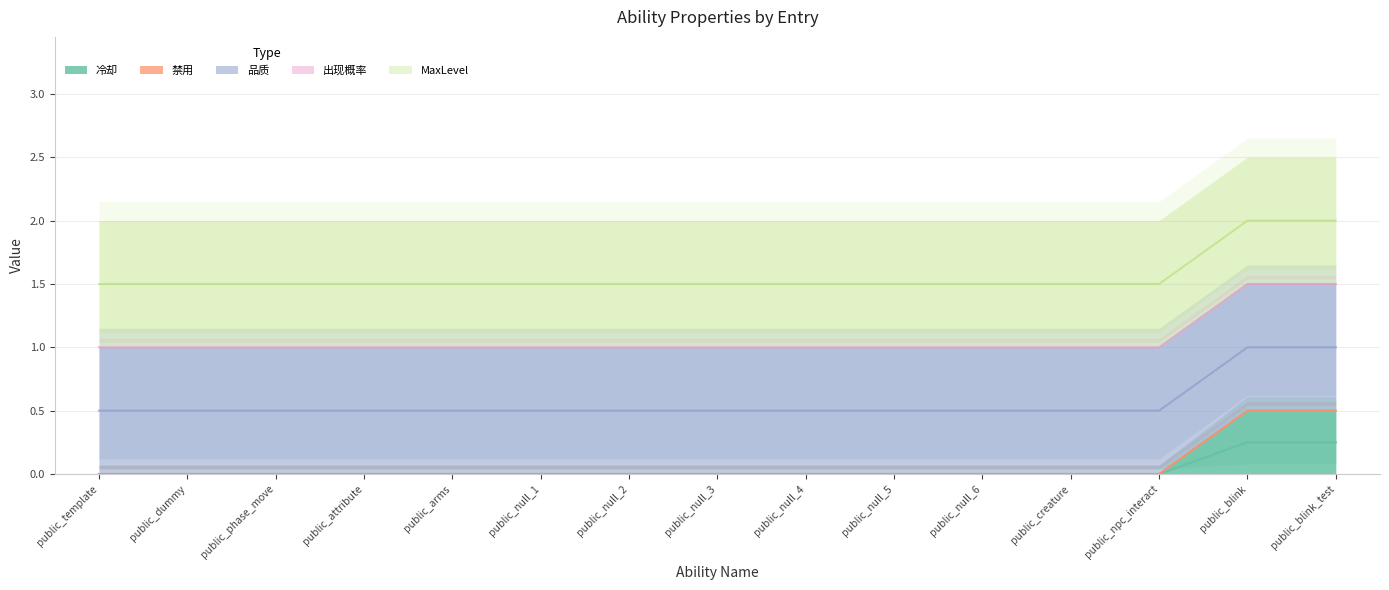

The 冷却 series shows 0.0 at public_dummy. True or false?

True